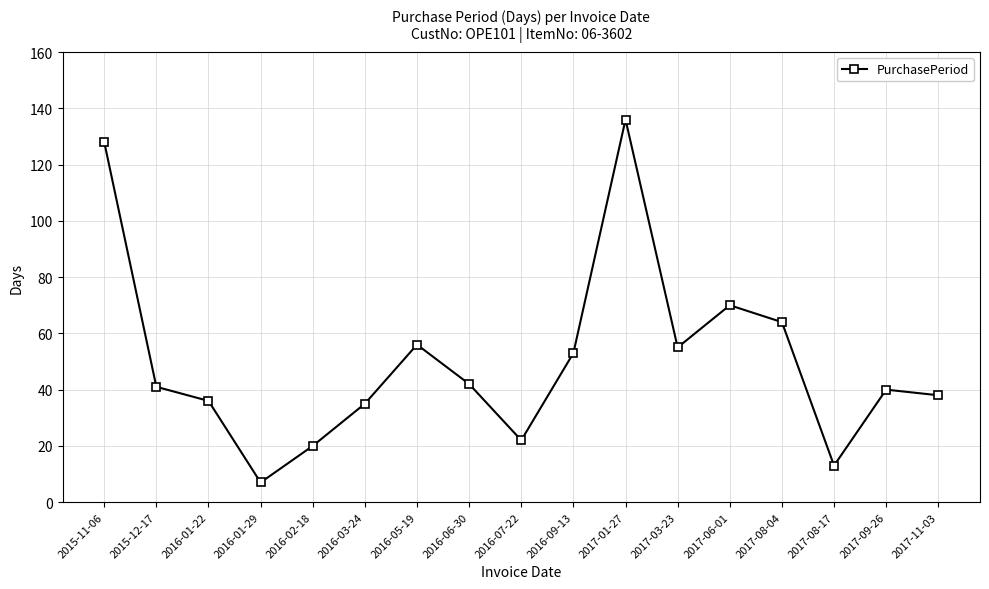

What is the difference between the second highest and second lowest values?

115